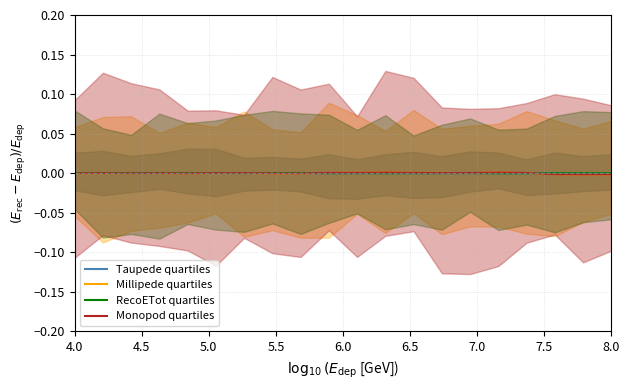

Count the number of categories in the chart.

20